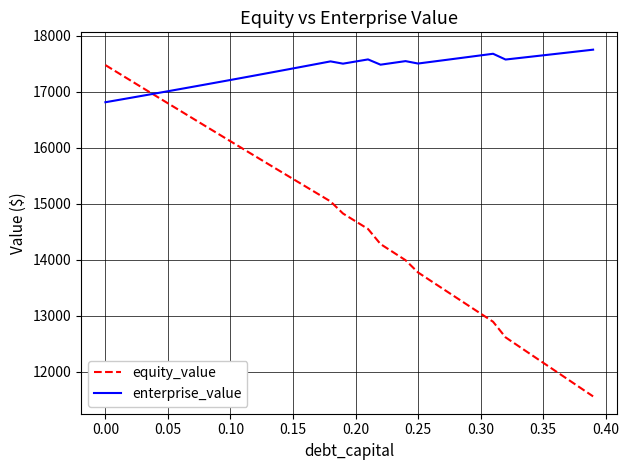

What is the lowest value of the equity_value series?

11561.0